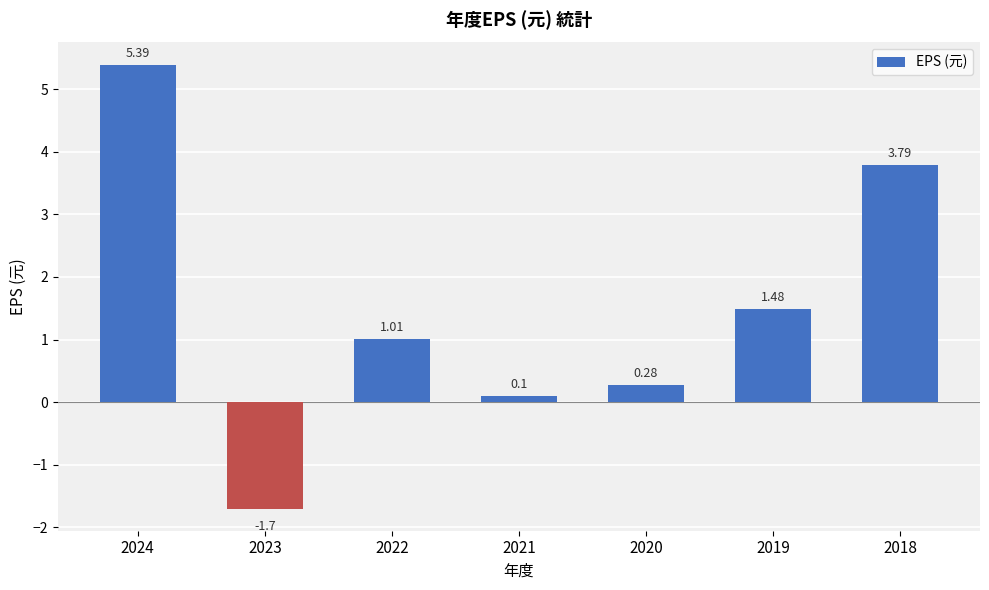

What is the approximate value at 2018?

3.8